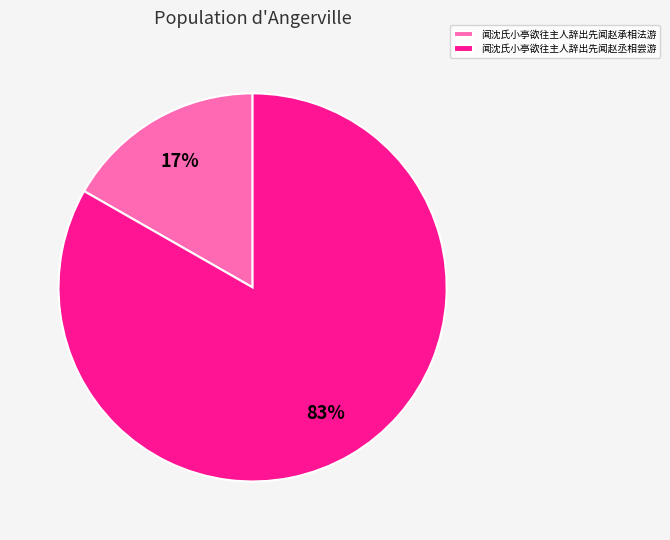

True or false: 闻沈氏小亭欲往主人辞出先闻赵丞相尝游 accounts for 88% of the total.

False